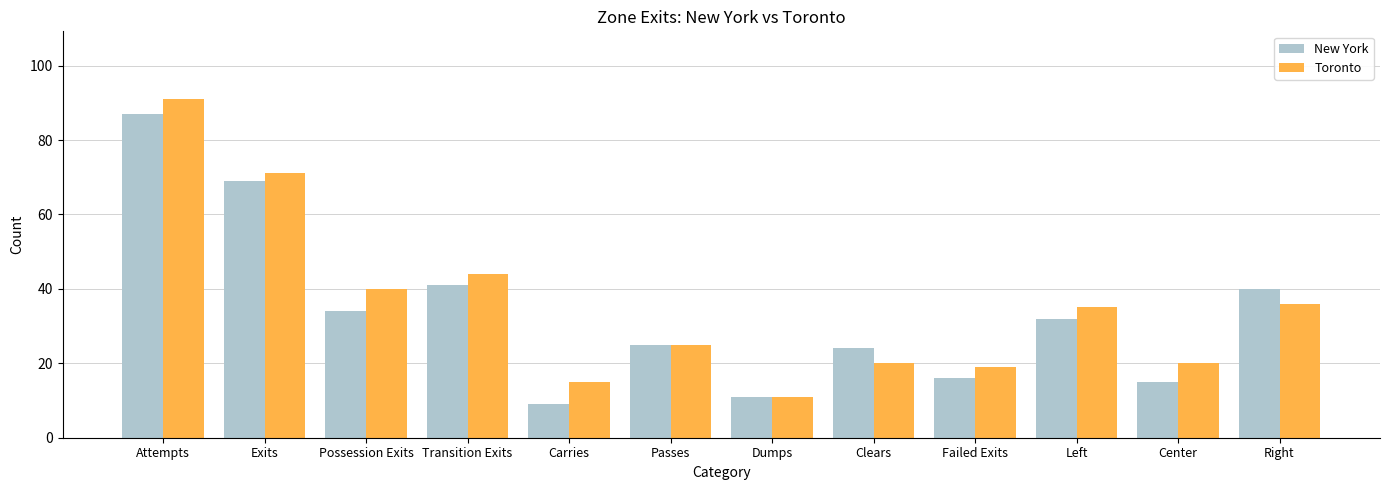

Reading left to right, what are all the values shown in this chart?

New York: 87	69	34	41	9	25	11	24	16	32	15	40
Toronto: 91	71	40	44	15	25	11	20	19	35	20	36